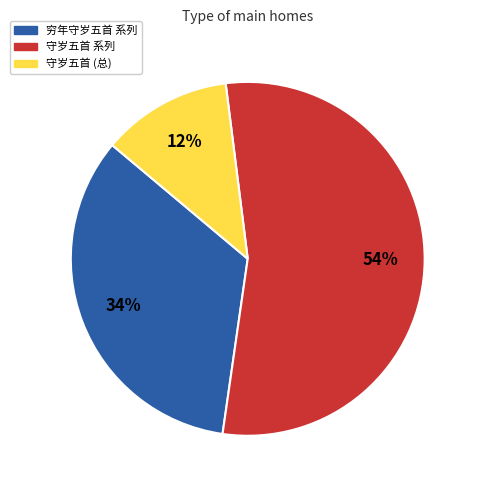

How many slices are in this pie chart?

3